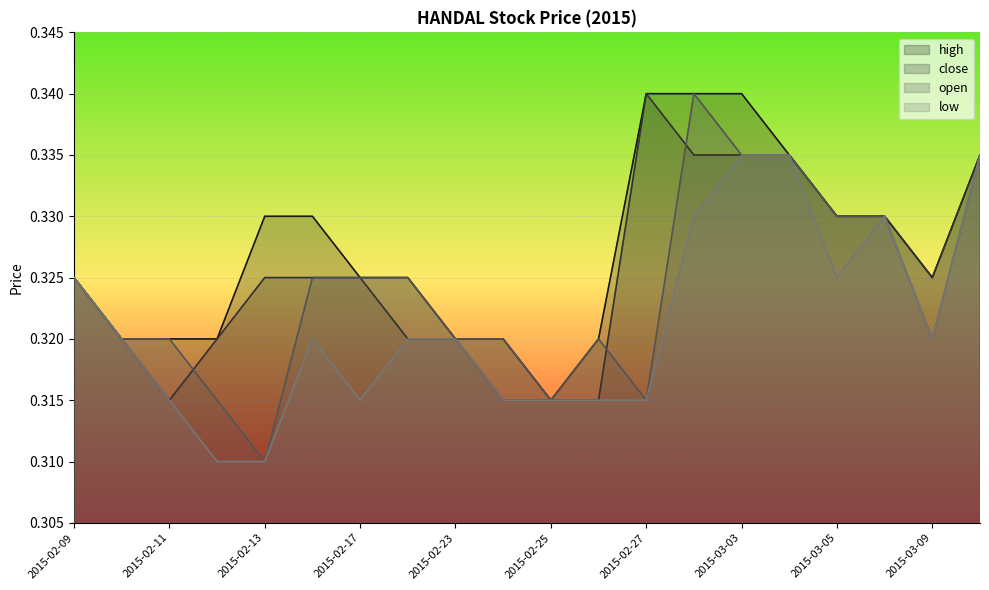

True or false: low and high intersect in this chart.

False